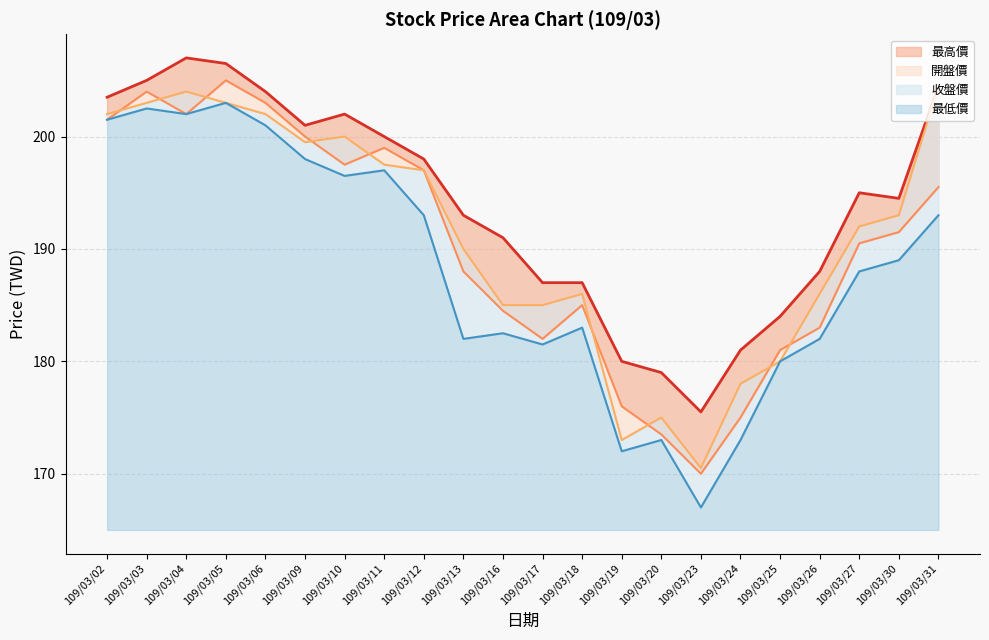

Reading right to left, list all the values displayed in this chart.

最高價: 109/03/31=204.5	109/03/30=194.5	109/03/27=195.0	109/03/26=188.0	109/03/25=184.0	109/03/24=181.0	109/03/23=175.5	109/03/20=179.0	109/03/19=180.0	109/03/18=187.0	109/03/17=187.0	109/03/16=191.0	109/03/13=193.0	109/03/12=198.0	109/03/11=200.0	109/03/10=202.0	109/03/09=201.0	109/03/06=204.0	109/03/05=206.5	109/03/04=207.0	109/03/03=205.0	109/03/02=203.5
開盤價: 109/03/31=195.5	109/03/30=191.5	109/03/27=190.5	109/03/26=183.0	109/03/25=181.0	109/03/24=175.0	109/03/23=170.0	109/03/20=173.5	109/03/19=176.0	109/03/18=185.0	109/03/17=182.0	109/03/16=184.5	109/03/13=188.0	109/03/12=197.0	109/03/11=199.0	109/03/10=197.5	109/03/09=200.0	109/03/06=203.0	109/03/05=205.0	109/03/04=202.0	109/03/03=204.0	109/03/02=201.5
收盤價: 109/03/31=204.5	109/03/30=193.0	109/03/27=192.0	109/03/26=186.0	109/03/25=180.0	109/03/24=178.0	109/03/23=170.5	109/03/20=175.0	109/03/19=173.0	109/03/18=186.0	109/03/17=185.0	109/03/16=185.0	109/03/13=190.0	109/03/12=197.0	109/03/11=197.5	109/03/10=200.0	109/03/09=199.5	109/03/06=202.0	109/03/05=203.0	109/03/04=204.0	109/03/03=203.0	109/03/02=202.0
最低價: 109/03/31=193.0	109/03/30=189.0	109/03/27=188.0	109/03/26=182.0	109/03/25=180.0	109/03/24=173.0	109/03/23=167.0	109/03/20=173.0	109/03/19=172.0	109/03/18=183.0	109/03/17=181.5	109/03/16=182.5	109/03/13=182.0	109/03/12=193.0	109/03/11=197.0	109/03/10=196.5	109/03/09=198.0	109/03/06=201.0	109/03/05=203.0	109/03/04=202.0	109/03/03=202.5	109/03/02=201.5